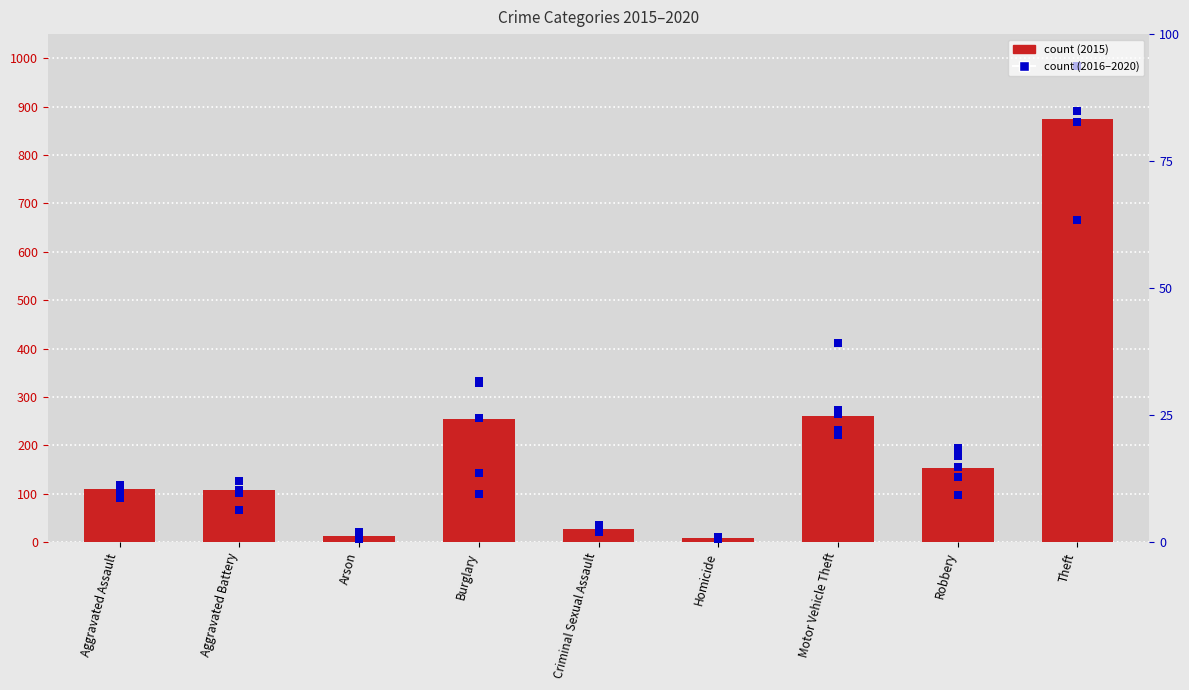

What is the change in value from Aggravated Assault to Theft?

+764